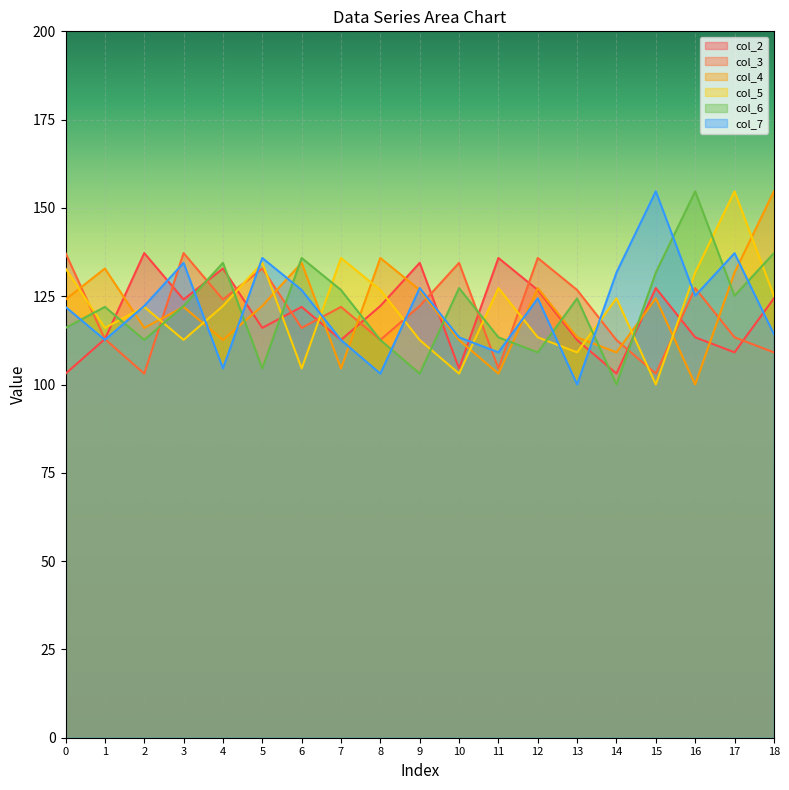

Which series changed the most between 8 and 15?

col_7